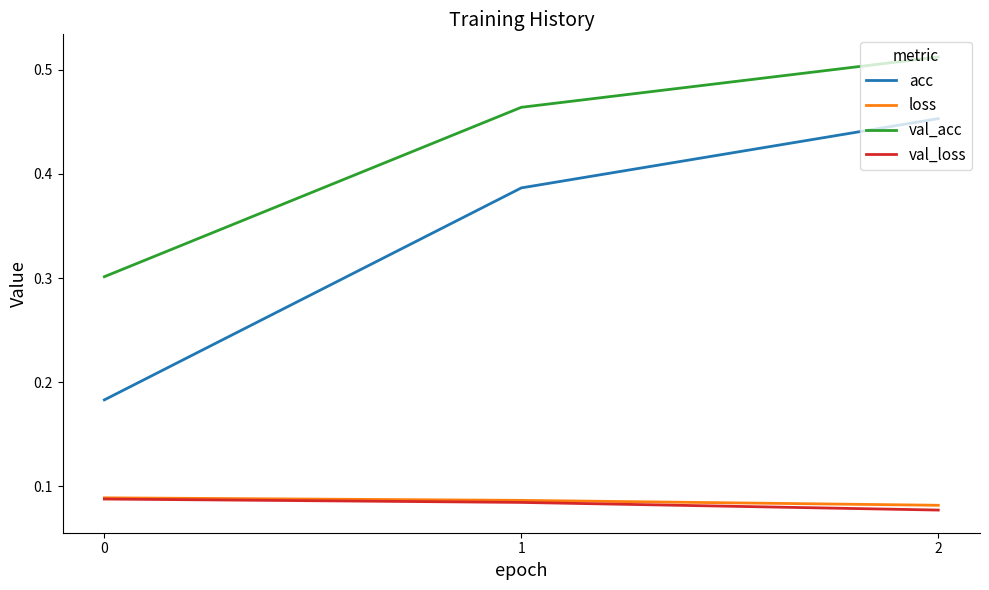

What is the sum of the acc values at 1 and 0?

0.6